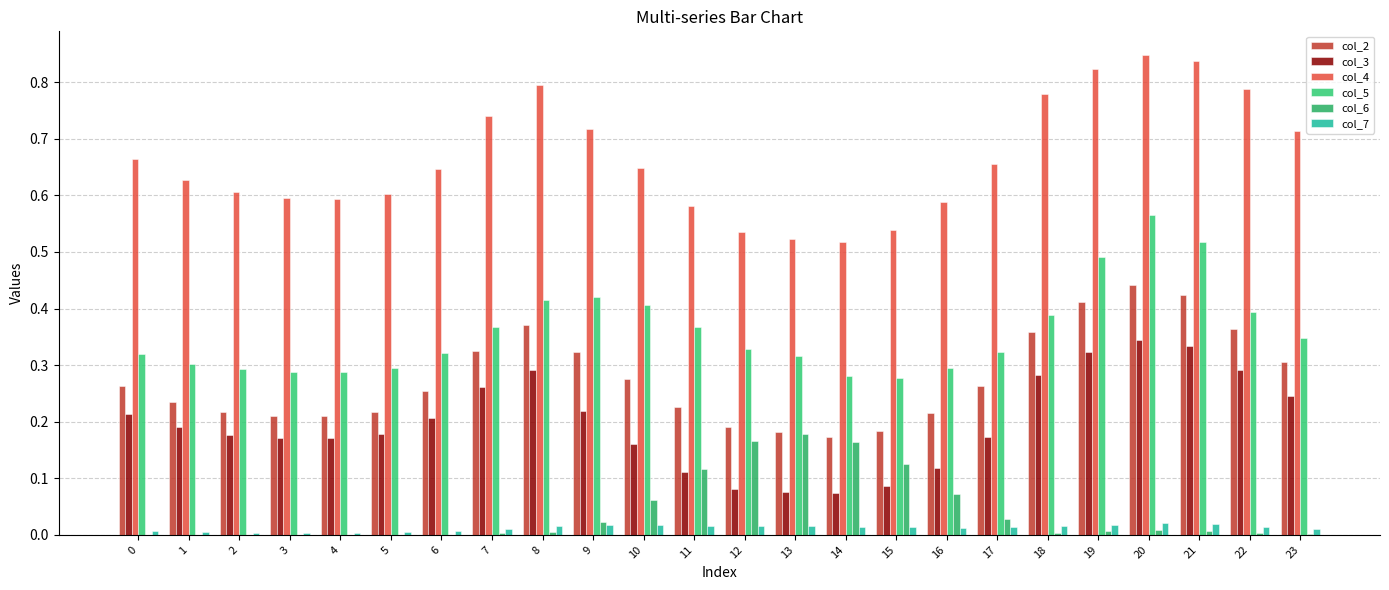

Between 8 and 9, which series saw the biggest shift?

col_4